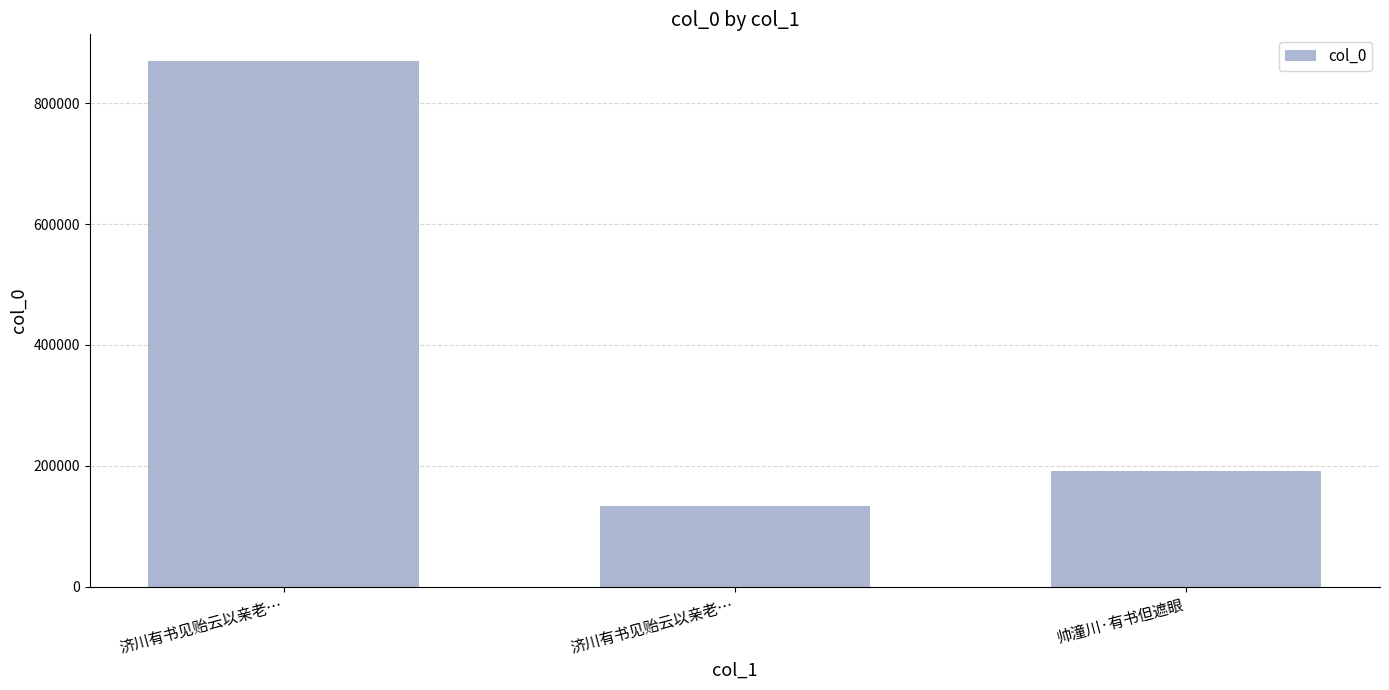

What is the maximum value shown in the chart?

870136